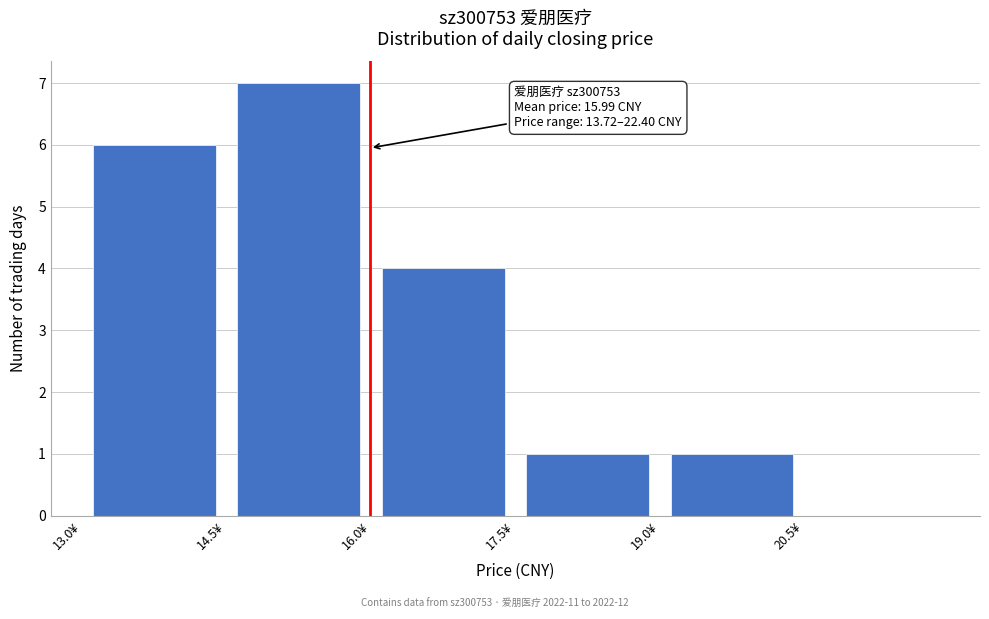

Which range on the x-axis has the tallest bar?

14.5 to 16.0